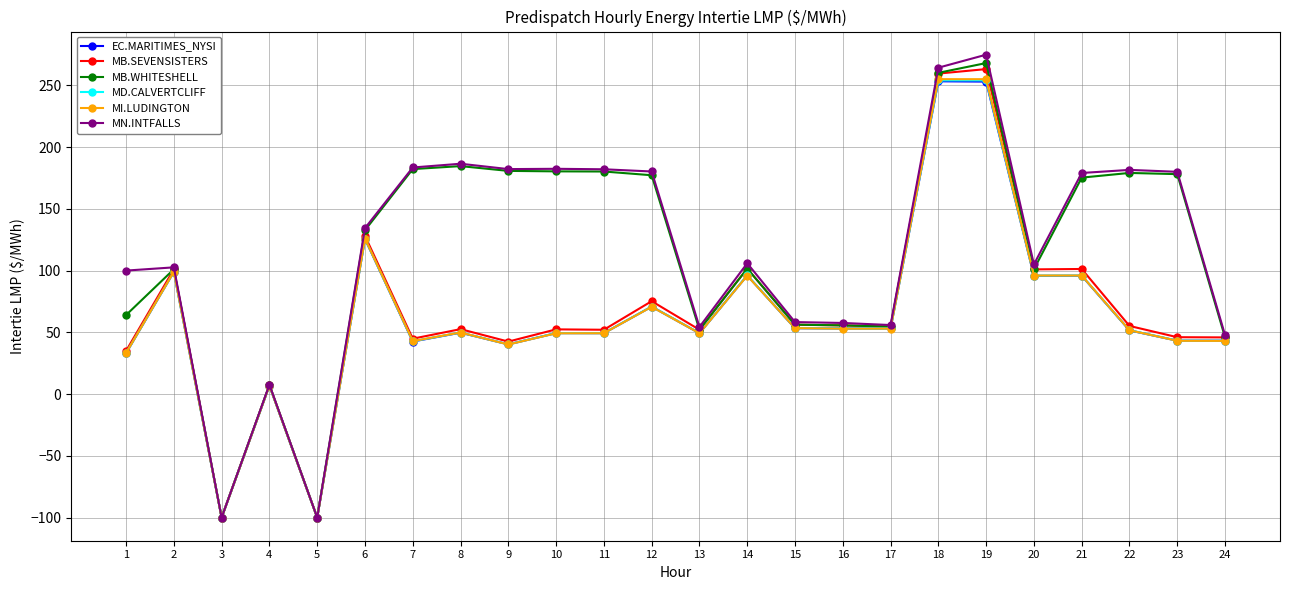

Is it true that MN.INTFALLS equals 459.7 at 18?

False